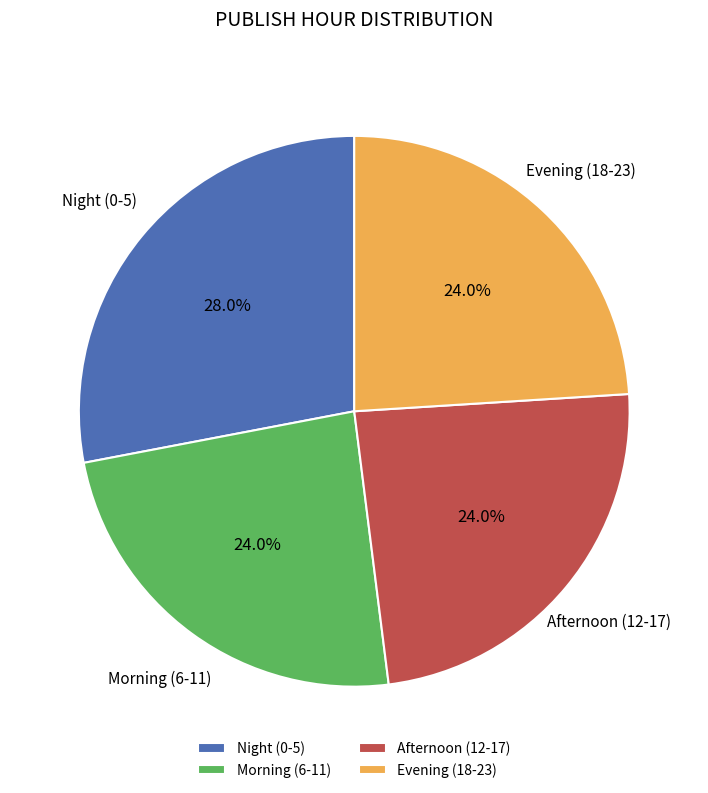

Between Afternoon (12-17) and Night (0-5), which is larger?

Night (0-5)